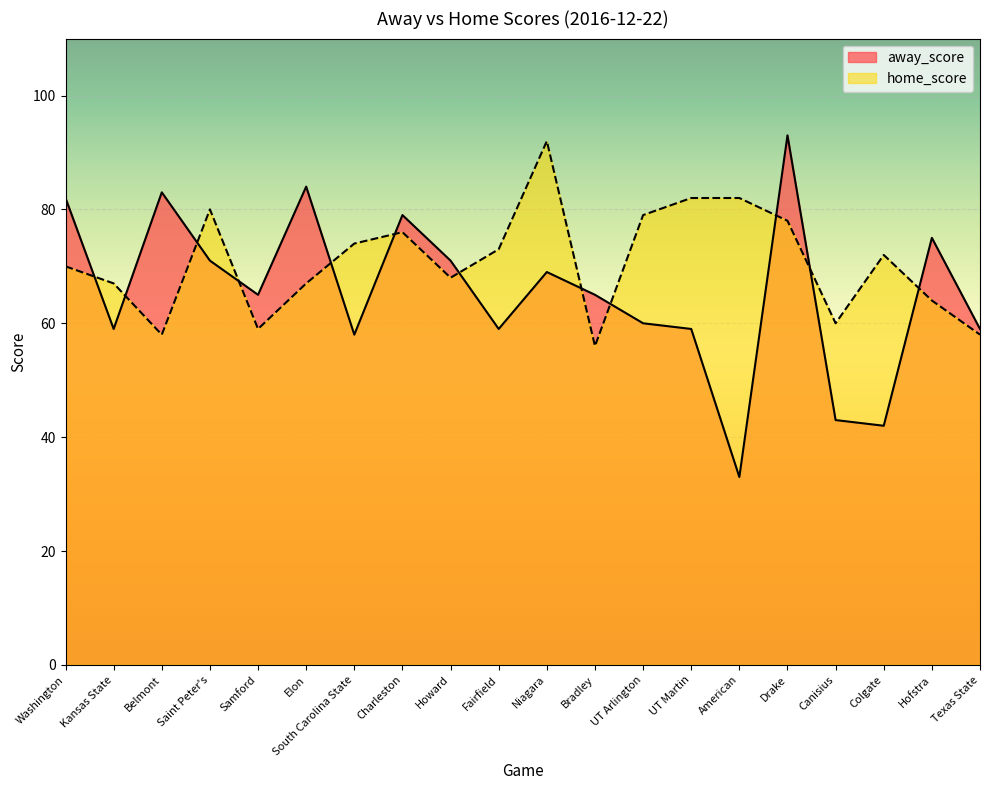

Between which two adjacent categories do away_score and home_score first intersect?

Washington and Kansas State